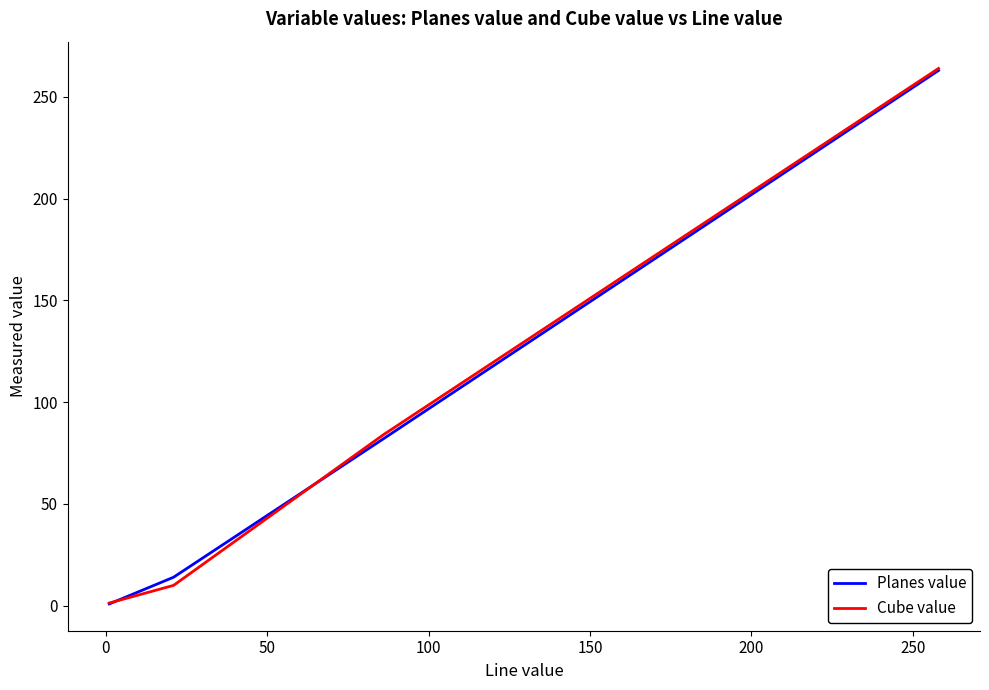

Is it true that Cube value equals 400.4 at −50?

False